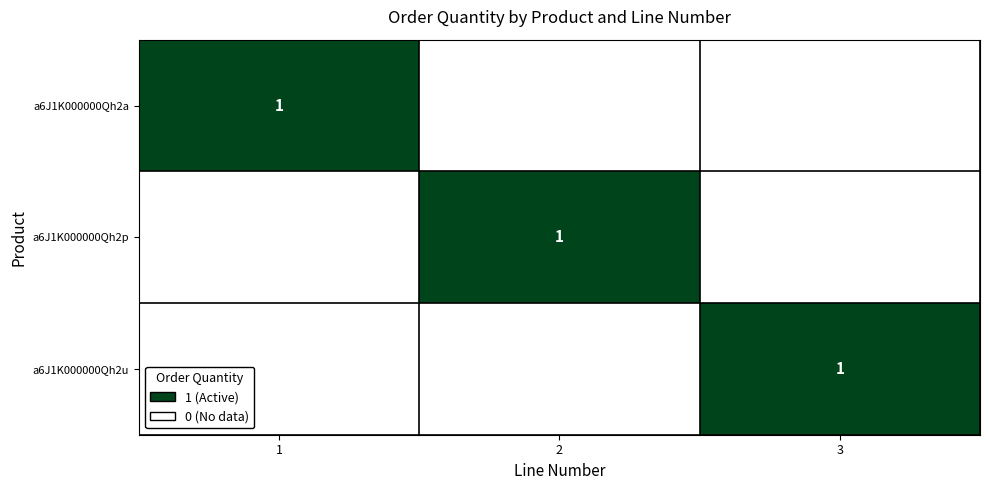

True or false: a6J1K000000Qh2p has a value of 2 at 2.

False